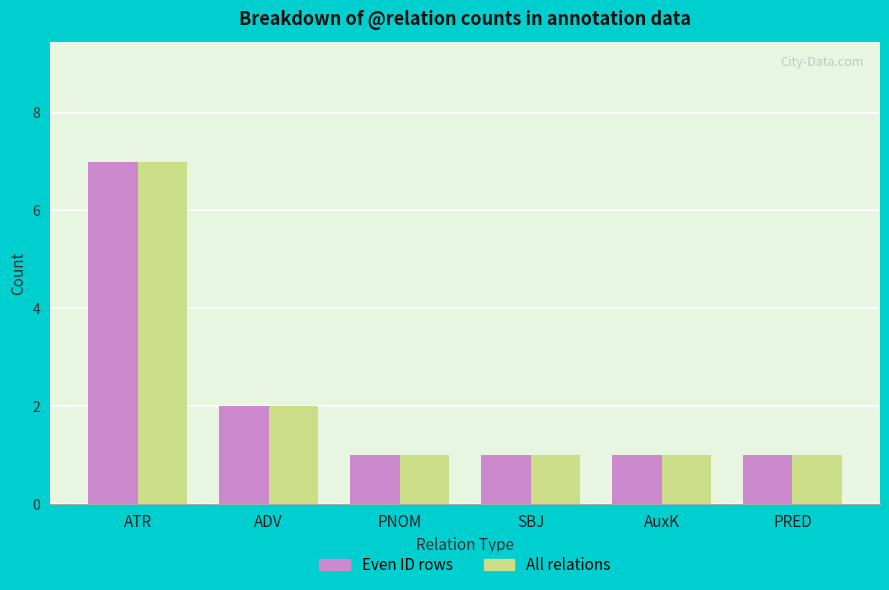

At which label does All relations reach its peak?

ATR